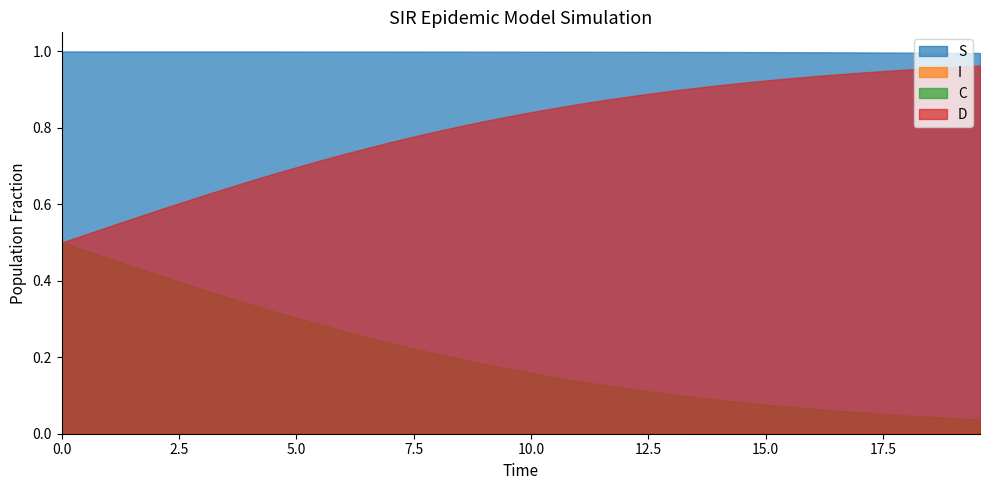

How many lines are shown in the chart?

4